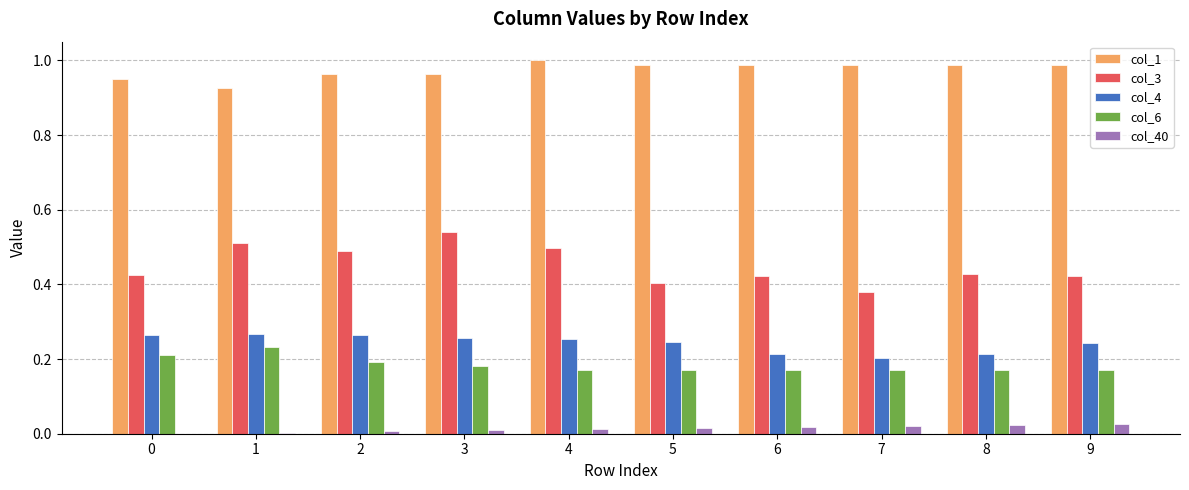

Is the value of col_1 at 5 greater than the value of col_40 at 1?

Yes